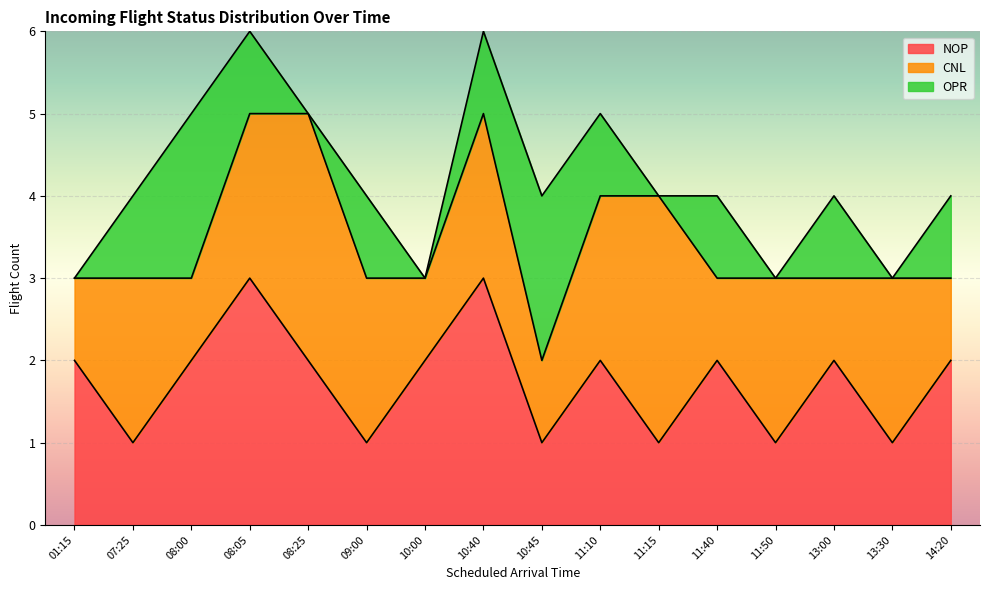

How many data points in CNL are less than 2?

7